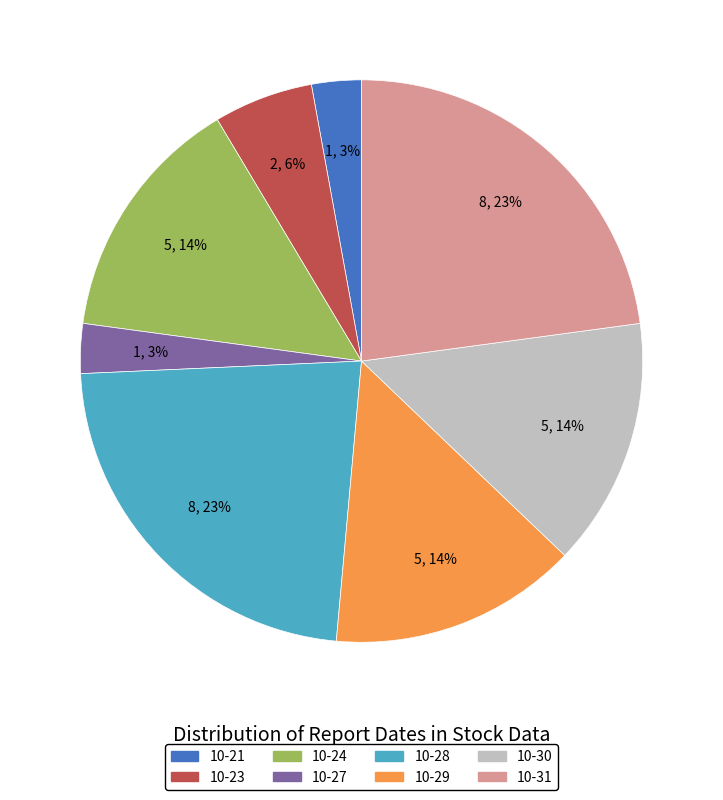

To the nearest percent, what percentage of the pie is 10-30?

14%